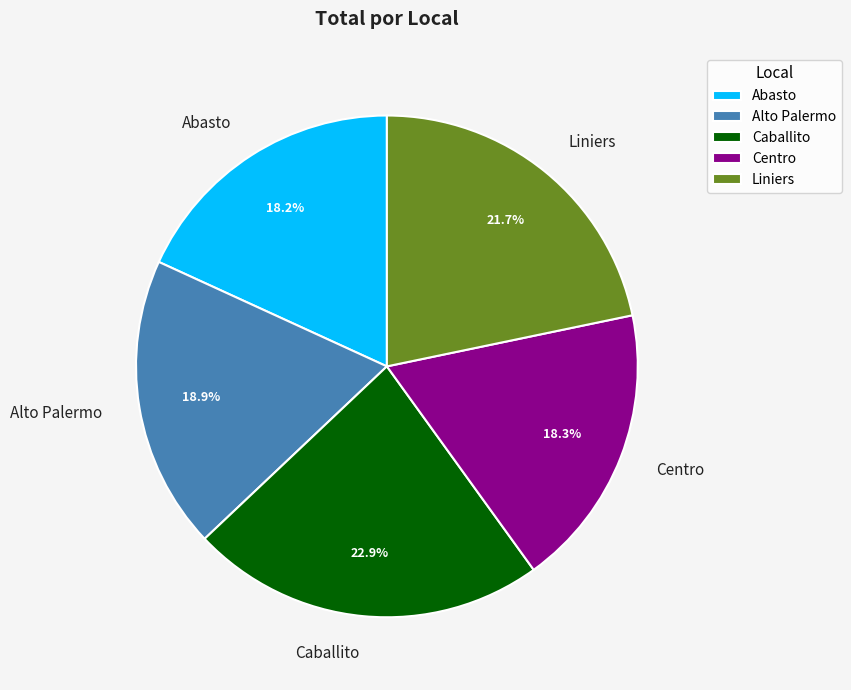

What is the largest slice in the pie chart?

Caballito